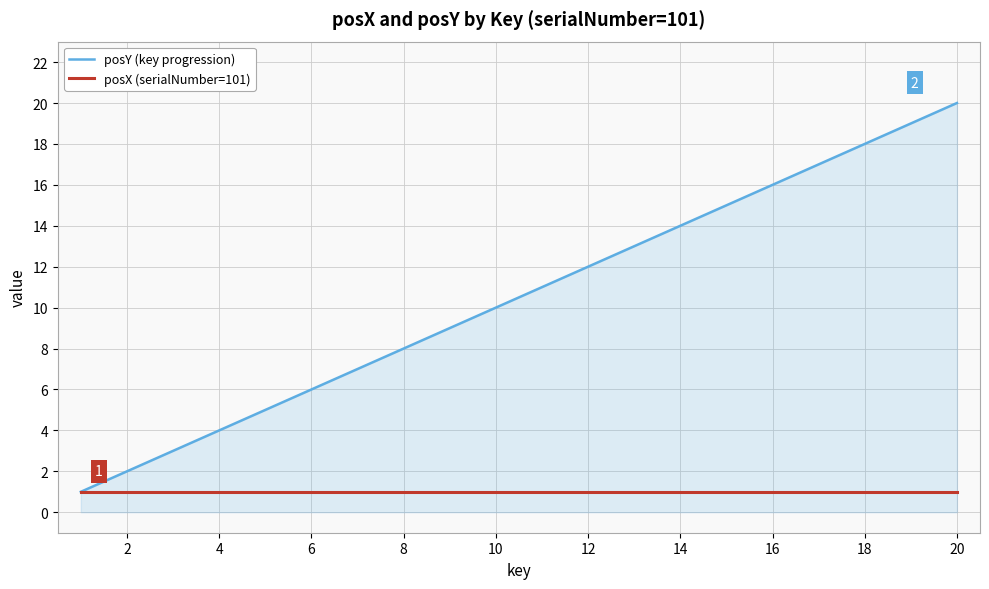

List the series in order of their overall mean, highest first.

posY (key progression), posX (serialNumber=101)